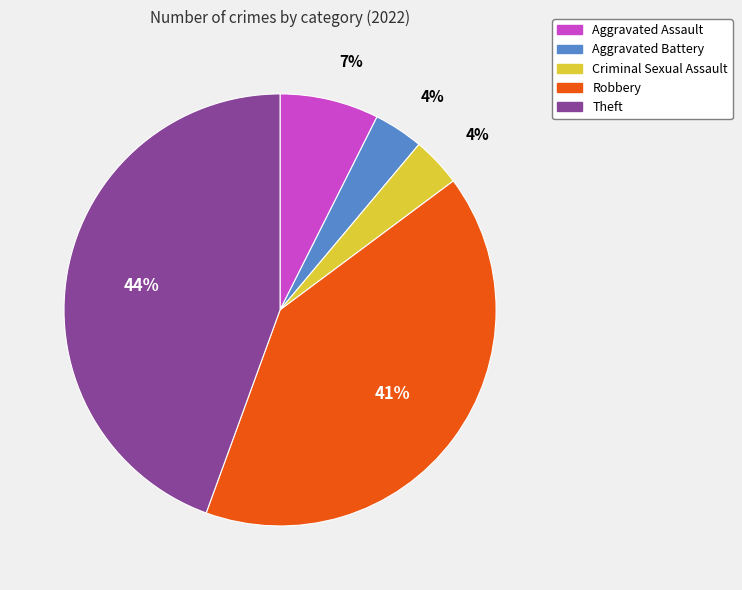

To the nearest percent, what is the difference between the Theft and Aggravated Assault slice percentages?

37%